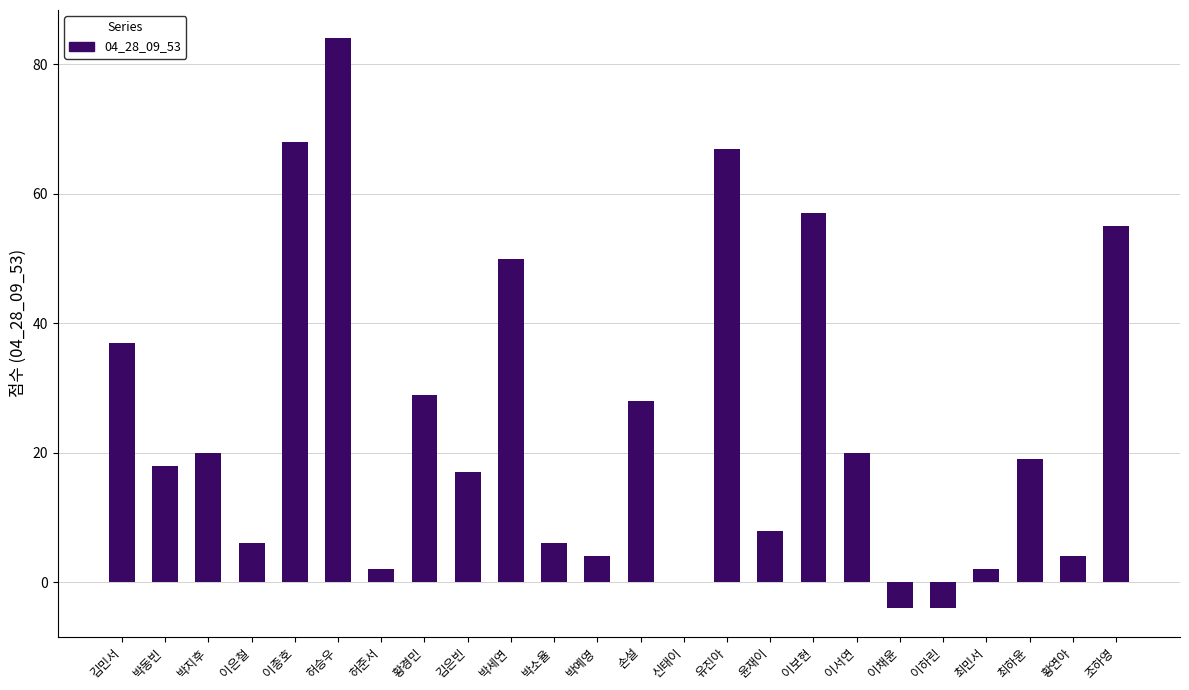

Are the bars horizontal?

No